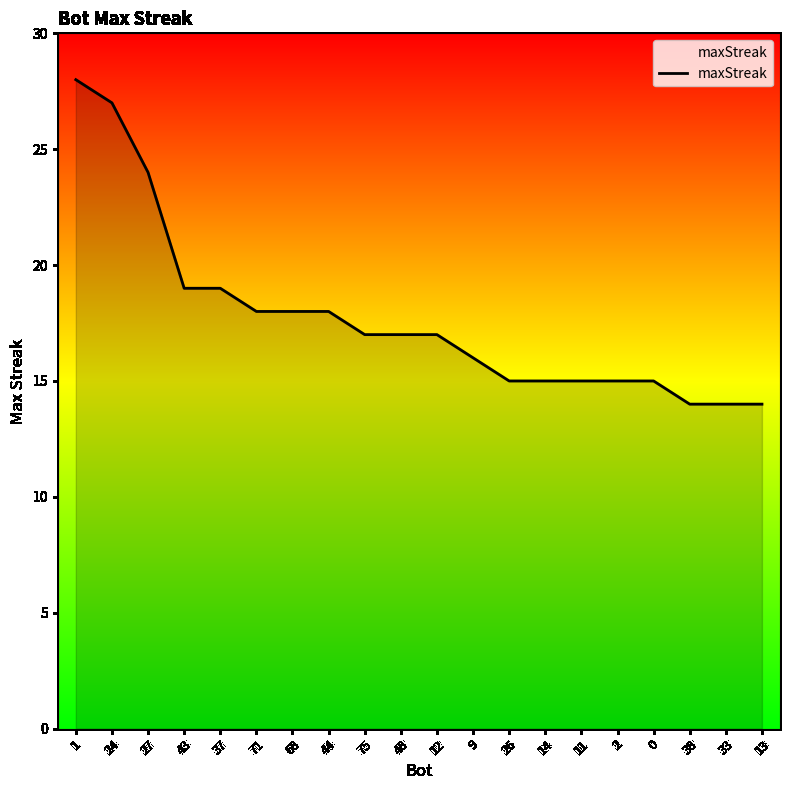

The chart shows a value of 17 at 75. True or false?

True